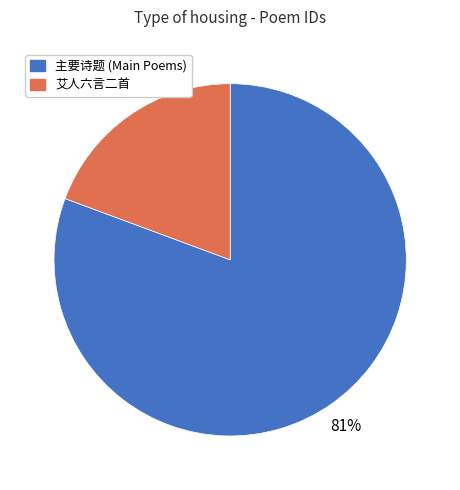

Is the sum of 主要诗题 (Main Poems) and 艾人六言二首 greater than half?

Yes